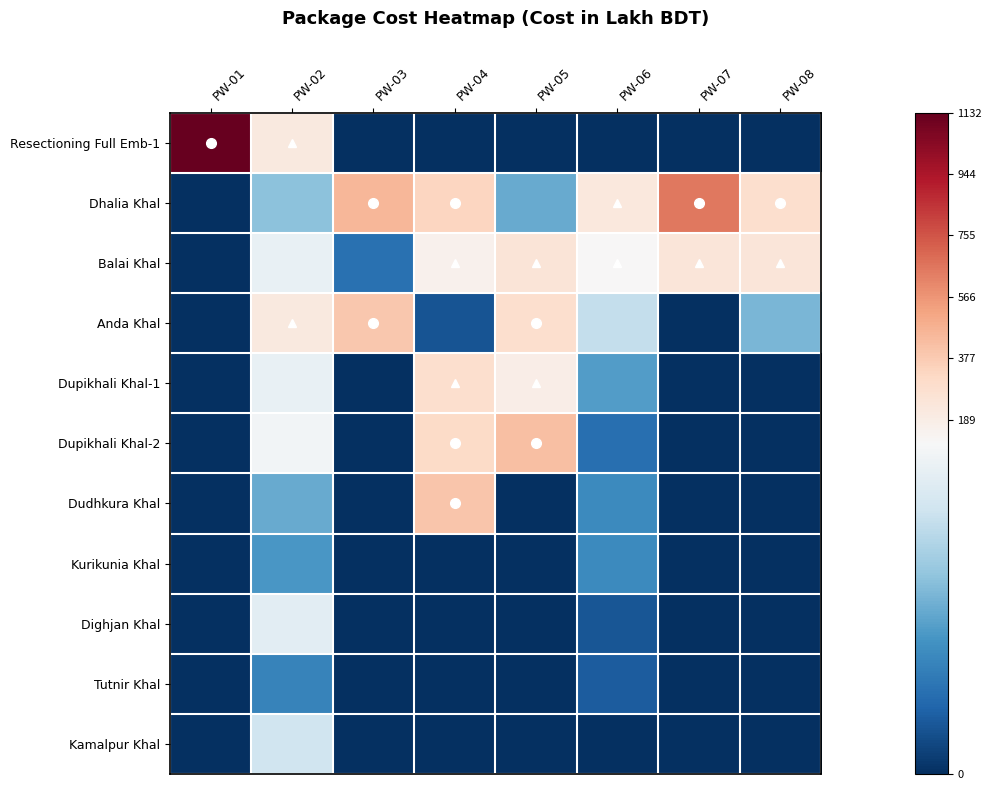

Reading left to right, extract all data points from this chart.

Resectioning Full Emb-1: PW-01=1132.5	PW-02=212.9	PW-03=0.0	PW-04=0.0	PW-05=0.0	PW-06=0.0	PW-07=0.0	PW-08=0.0
Dhalia Khal: PW-01=0.0	PW-02=68.3	PW-03=450.2	PW-04=335.3	PW-05=57.2	PW-06=224.4	PW-07=654.8	PW-08=289.7
Balai Khal: PW-01=0.0	PW-02=107.2	PW-03=29.2	PW-04=158.1	PW-05=242.8	PW-06=118.8	PW-07=238.9	PW-08=239.9
Anda Khal: PW-01=0.0	PW-02=215.7	PW-03=389.6	PW-04=16.1	PW-05=286.9	PW-06=88.2	PW-07=0.0	PW-08=62.2
Dupikhali Khal-1: PW-01=0.0	PW-02=106.7	PW-03=0.0	PW-04=282.5	PW-05=182.7	PW-06=51.1	PW-07=0.0	PW-08=0.0
Dupikhali Khal-2: PW-01=0.0	PW-02=112.0	PW-03=0.0	PW-04=313.4	PW-05=419.7	PW-06=28.0	PW-07=0.0	PW-08=0.0
Dudhkura Khal: PW-01=0.0	PW-02=57.7	PW-03=0.0	PW-04=395.6	PW-05=0.0	PW-06=42.2	PW-07=0.0	PW-08=0.0
Kurikunia Khal: PW-01=0.0	PW-02=48.6	PW-03=0.0	PW-04=0.0	PW-05=0.0	PW-06=42.2	PW-07=0.0	PW-08=0.0
Dighjan Khal: PW-01=0.0	PW-02=102.8	PW-03=0.0	PW-04=0.0	PW-05=0.0	PW-06=16.9	PW-07=0.0	PW-08=0.0
Tutnir Khal: PW-01=0.0	PW-02=37.9	PW-03=0.0	PW-04=0.0	PW-05=0.0	PW-06=19.4	PW-07=0.0	PW-08=0.0
Kamalpur Khal: PW-01=0.0	PW-02=92.0	PW-03=0.0	PW-04=0.0	PW-05=0.0	PW-06=0.0	PW-07=0.0	PW-08=0.0